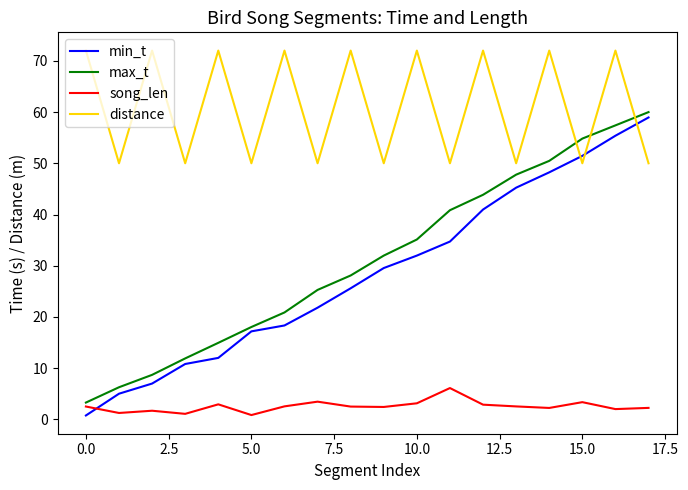

How many interior local valleys does the distance series have?

8